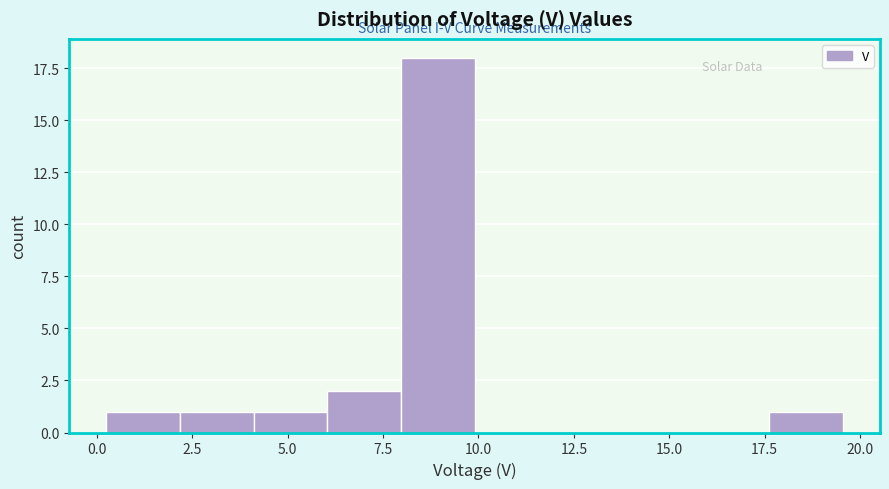

Read against the x-axis, roughly where is the centre of the tallest bar?

9.0